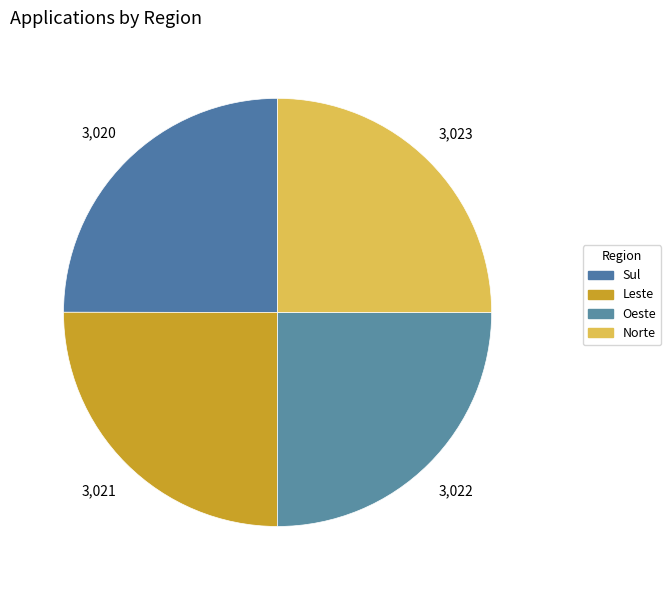

What portion of the pie excludes Norte?

75.0%